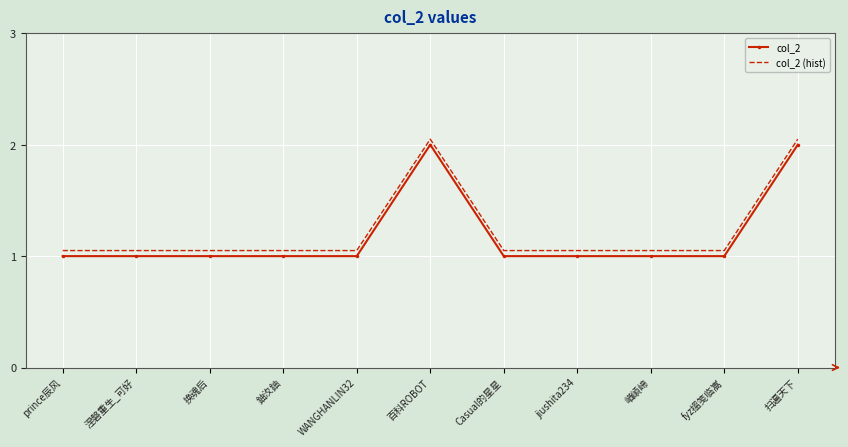

Is it true that col_2 equals 0.5 at Casual的星星?

False